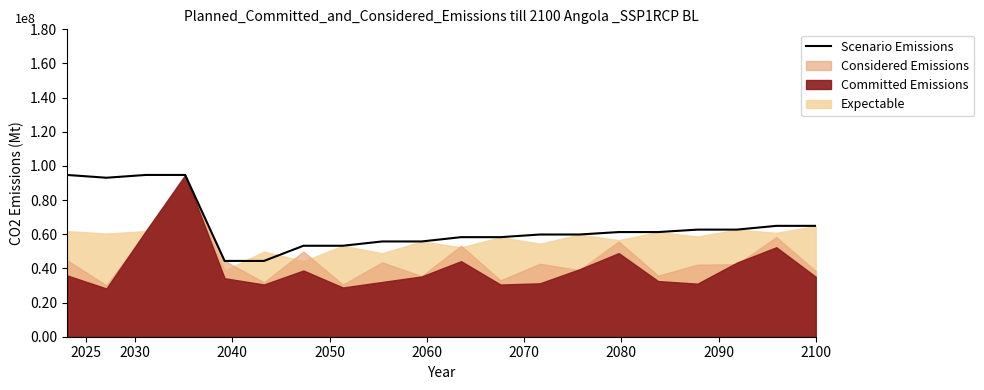

Reading left to right, what are all the values shown in this chart?

94733333.3	93100000.0	94733333.3	94733333.3	44384674.8	44384674.8	53269834.1	53269834.1	55786886.5	55786886.5	58303938.9	58303938.9	59850861.8	59850861.8	61284722.0	61284722.0	62718582.2	62718582.2	64925936.7	64925936.7